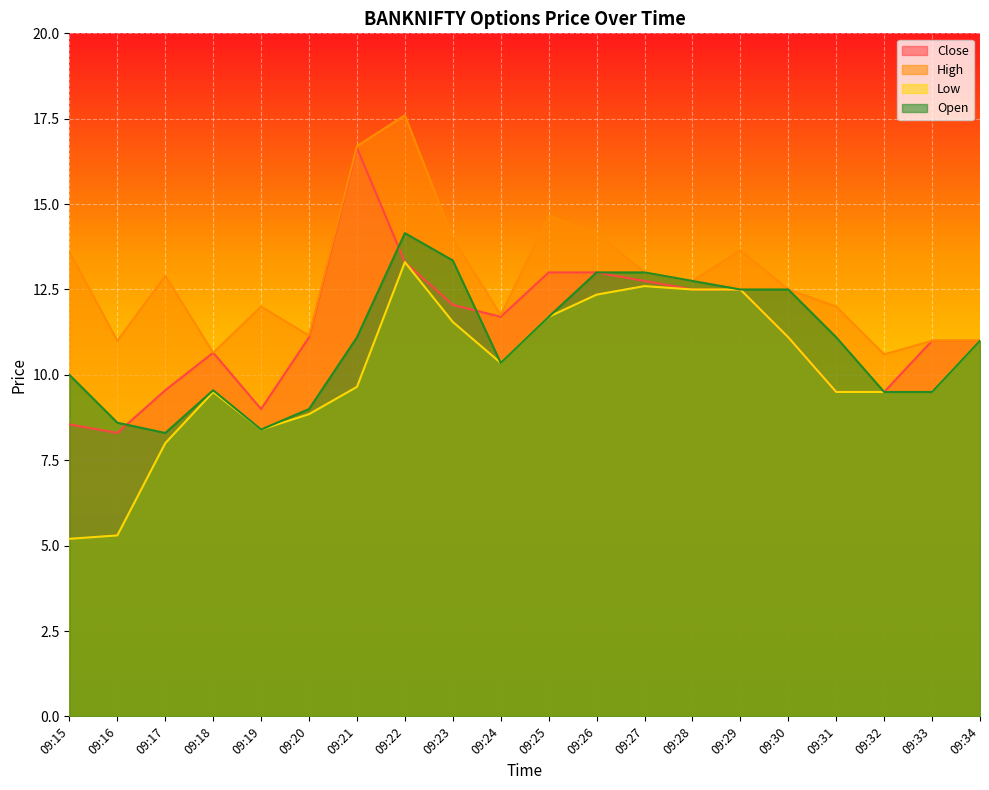

What is the value of the Low point at the 5th from the left?

8.4